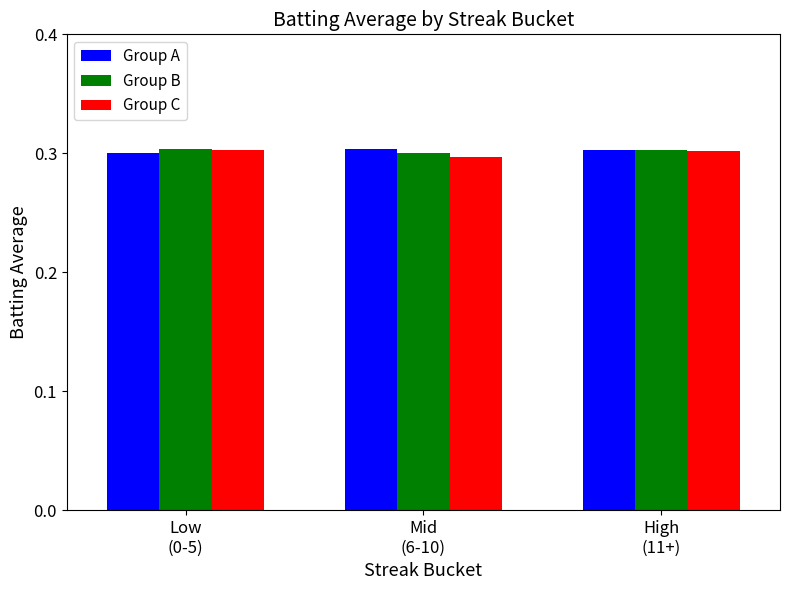

What is the label of the 2nd bar from the left?

Mid
(6-10)